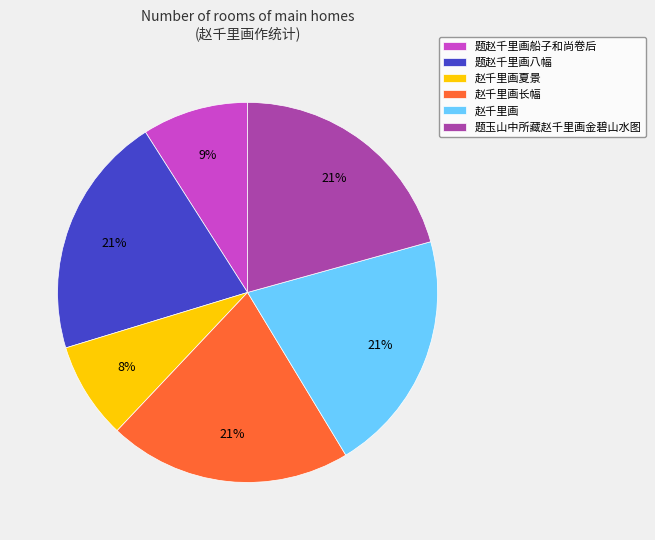

The 赵千里画长幅 slice represents 21% of the pie. True or false?

True